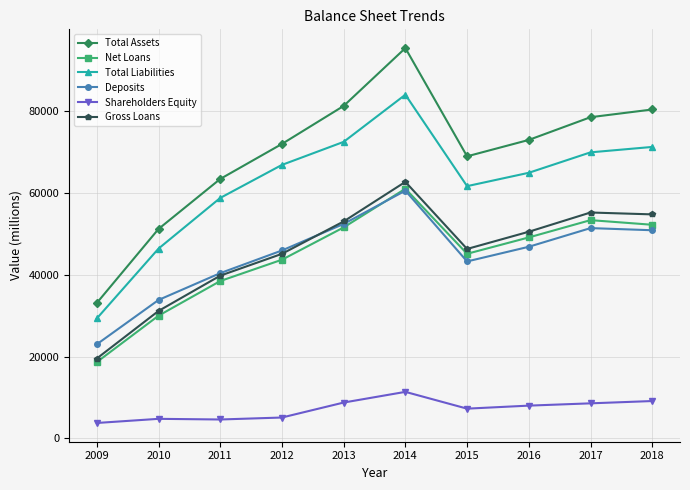

True or false: Net Loans and Gross Loans intersect in this chart.

False